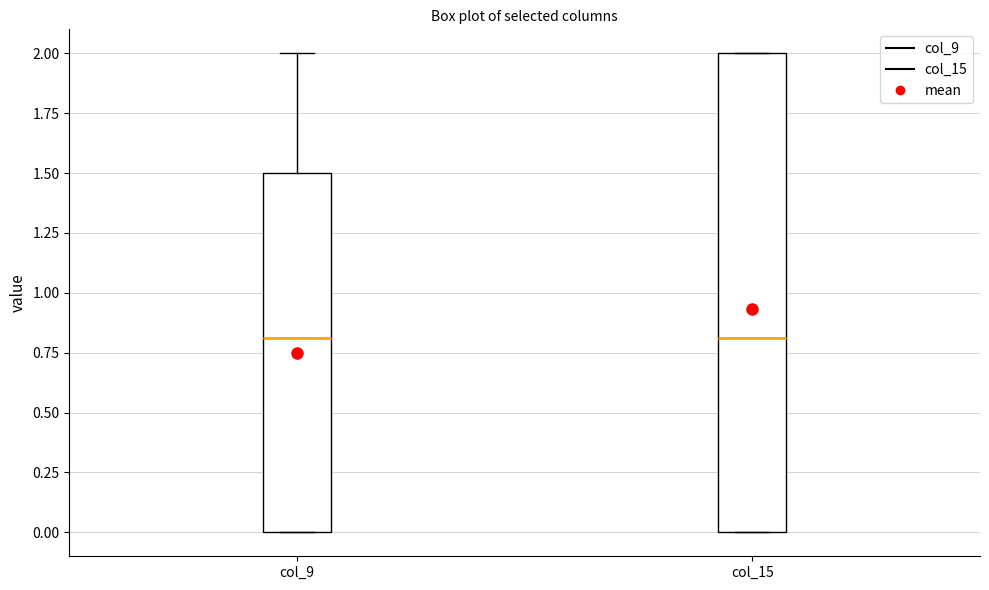

Which box is the tallest, from its lower edge to its upper edge?

col_15